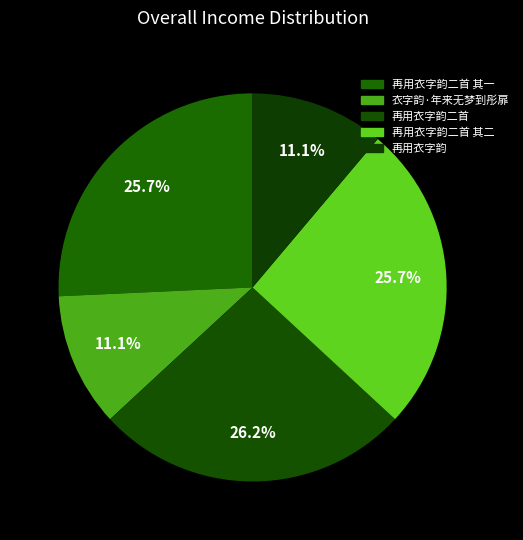

Rank the categories by value from highest to lowest.

再用衣字韵二首, 再用衣字韵二首 其二, 再用衣字韵二首 其一, 衣字韵·年来无梦到彤扉, 再用衣字韵